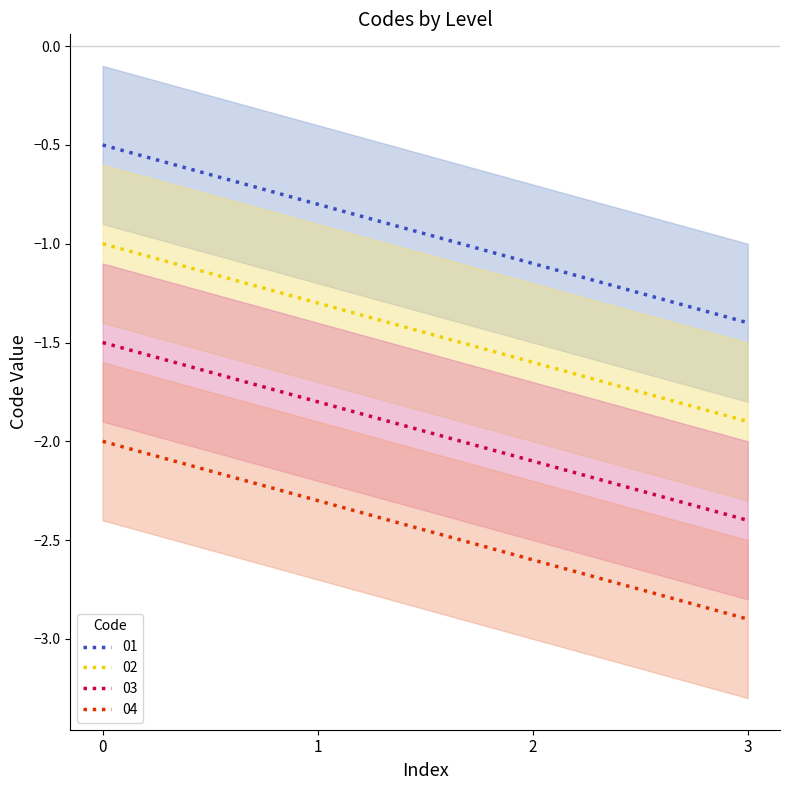

True or false: 01 and 04 intersect in this chart.

False